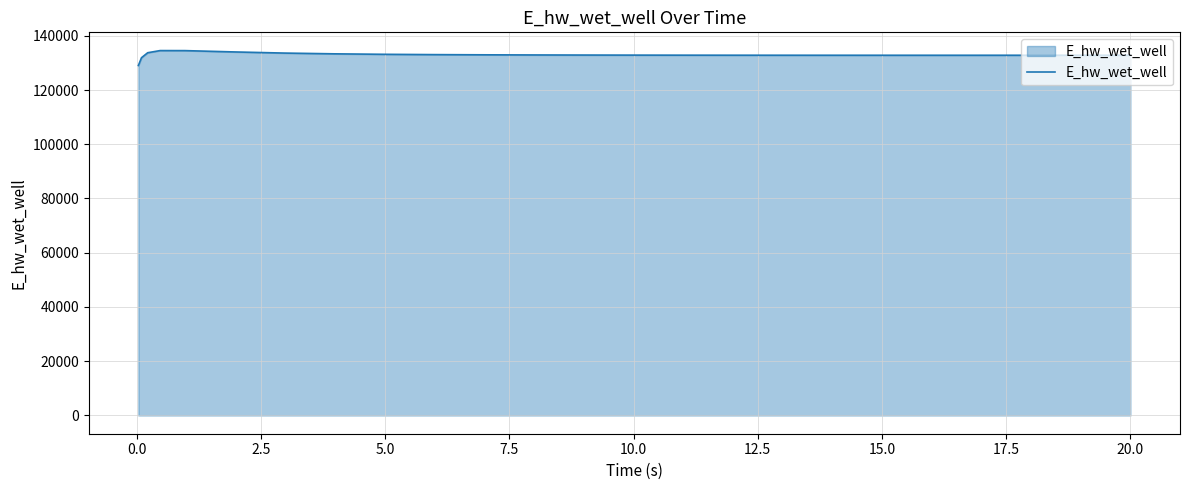

What is the maximum value shown in the chart?

134536.9